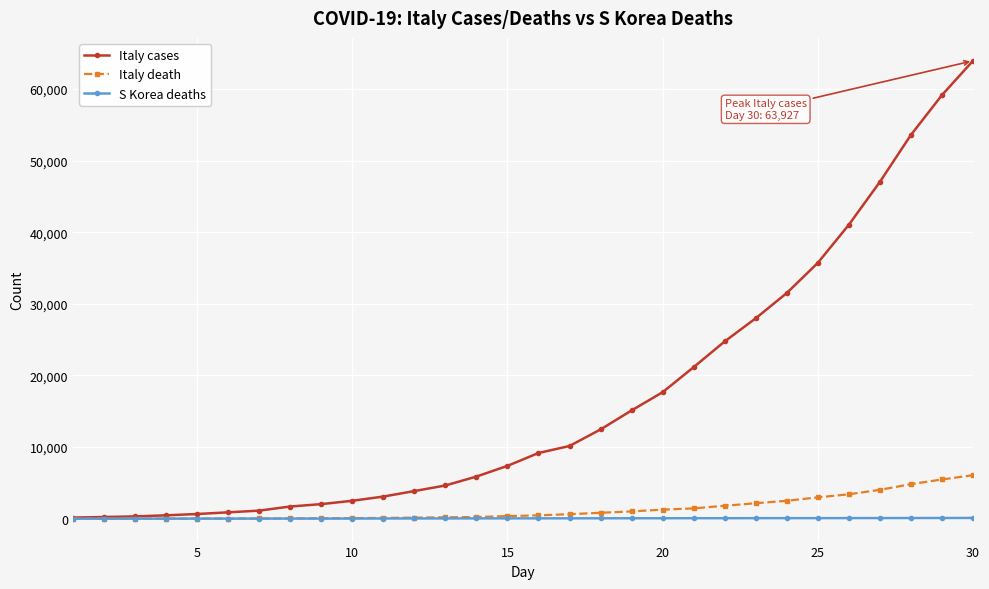

Is this an area chart (filled region under the line)?

No